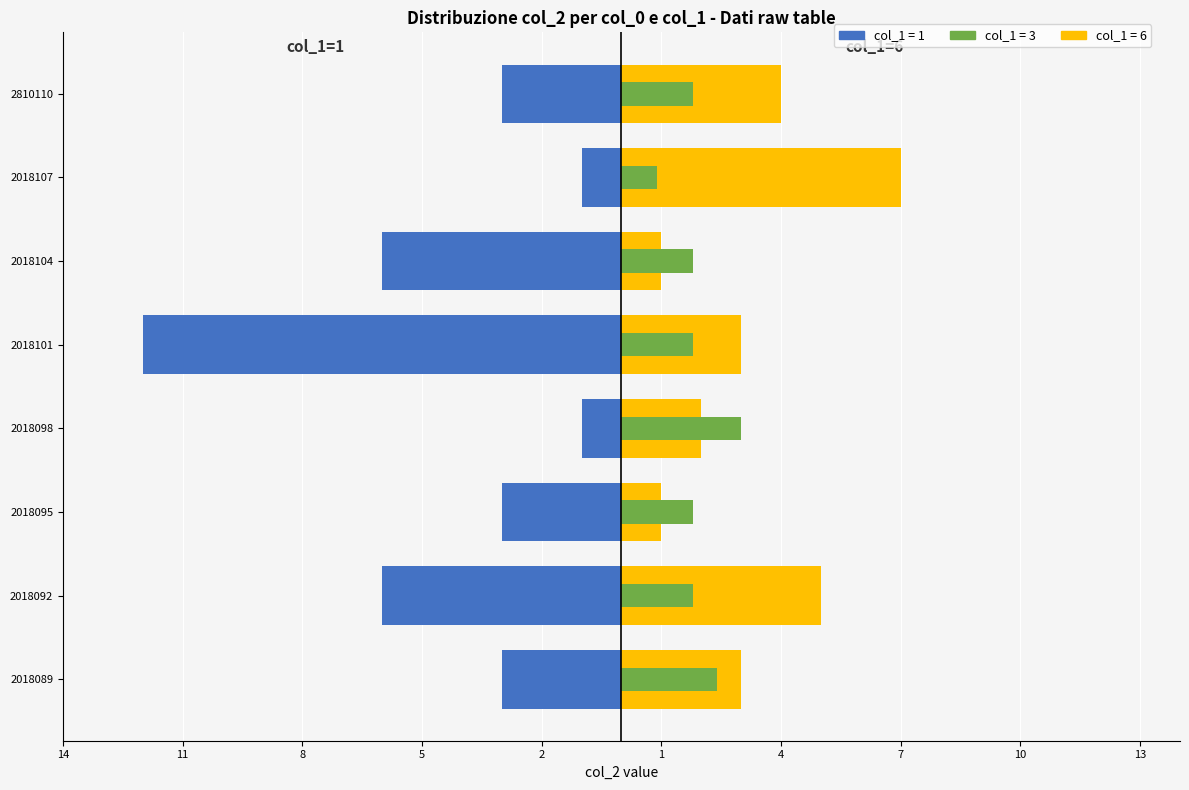

What is the difference between the second highest and minimum values in the col_1=6 series?

4.0